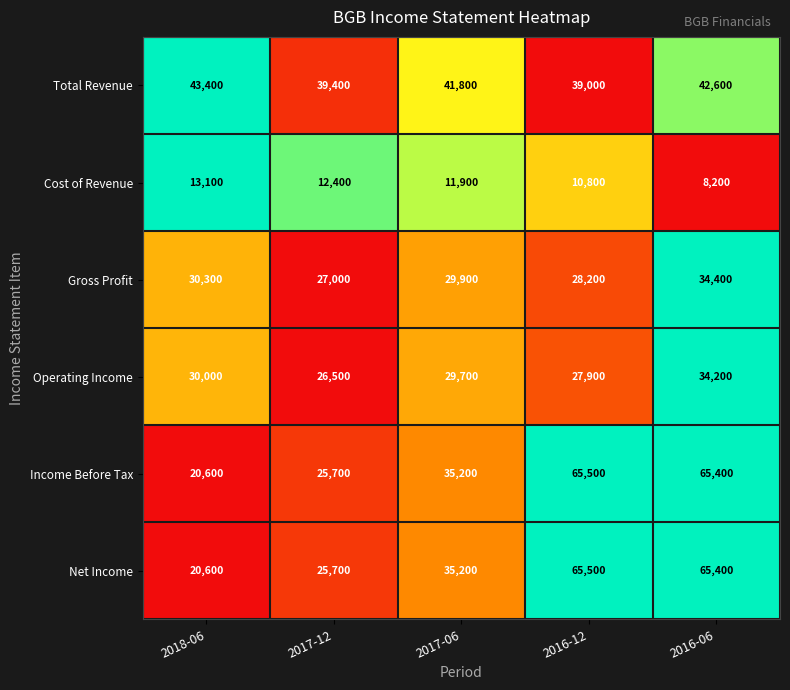

What is the average value of the Net Income series?

42480